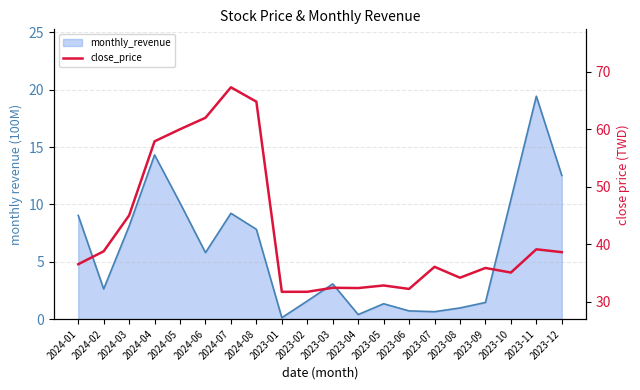

List the labels in order of value, largest first.

2024-07, 2024-08, 2024-06, 2024-05, 2024-04, 2024-03, 2023-11, 2024-02, 2023-12, 2024-01, 2023-07, 2023-09, 2023-10, 2023-08, 2023-05, 2023-03, 2023-04, 2023-06, 2023-01, 2023-02